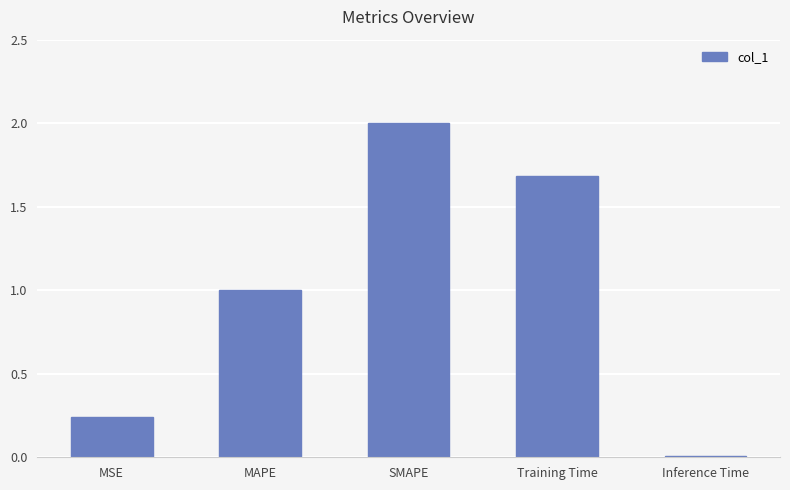

What is the value of the 2nd bar from the left?

1.0